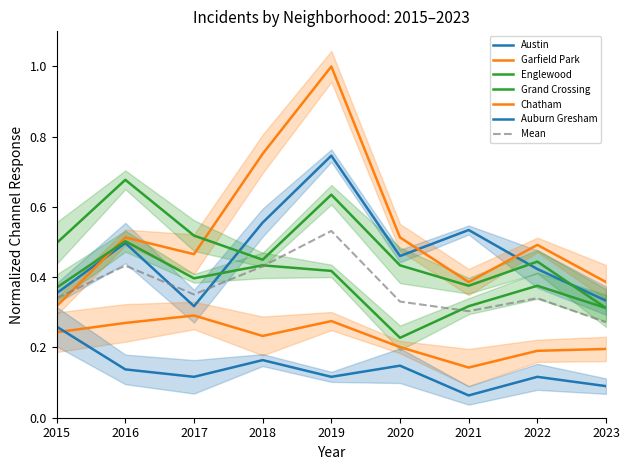

At which category is the sum across all series the highest?

2019